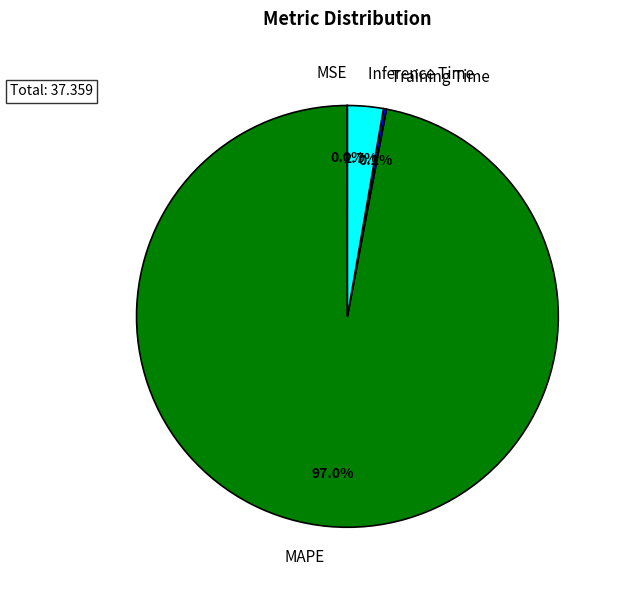

Which slice is the largest?

MAPE